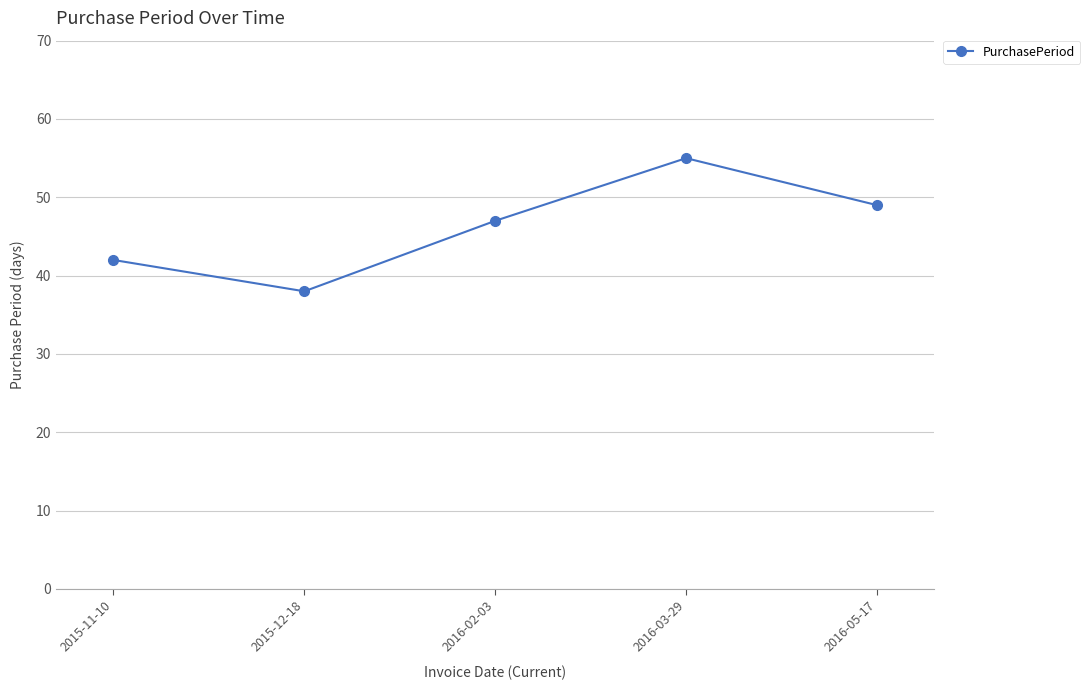

What is the sum of the values at 2016-03-29 and 2016-02-03?

102